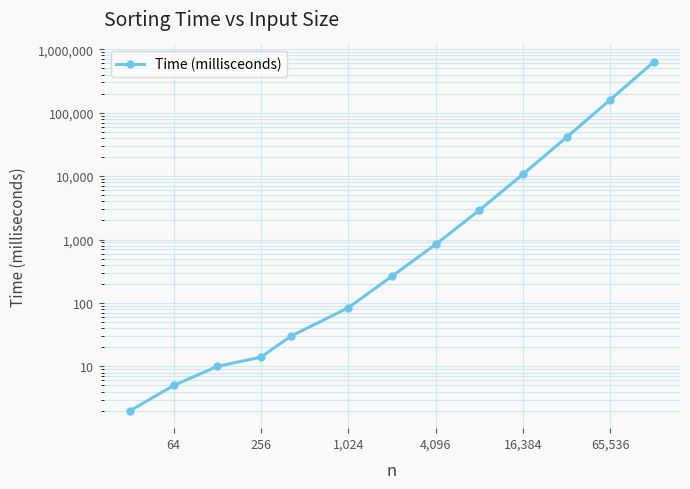

What is the difference between the maximum and minimum values?

632530